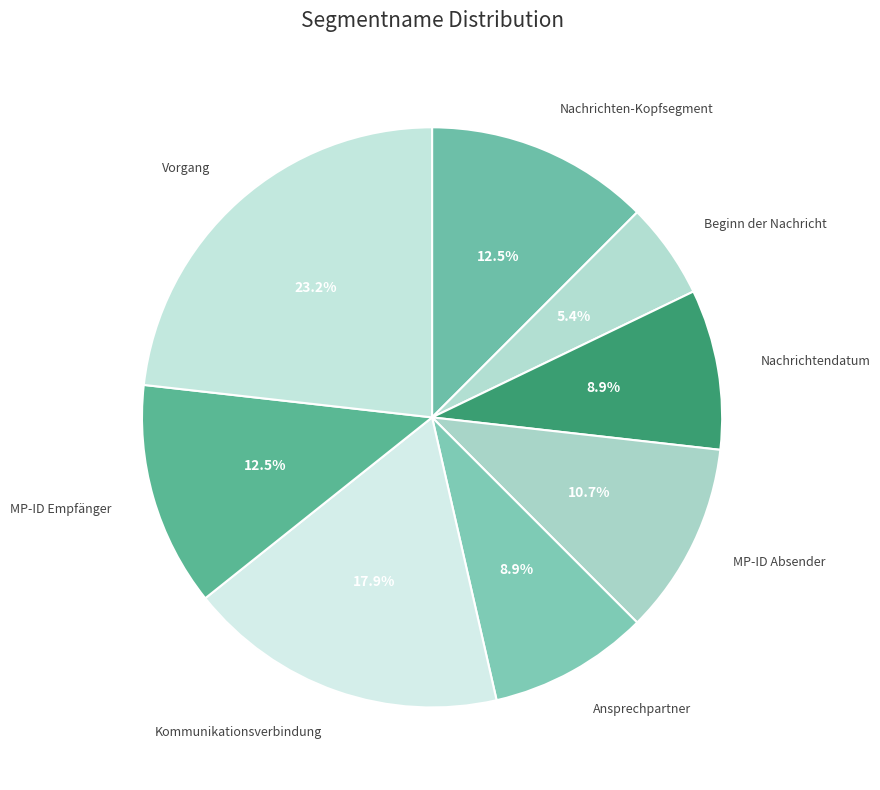

Is MP-ID Empfänger the majority of the pie?

No